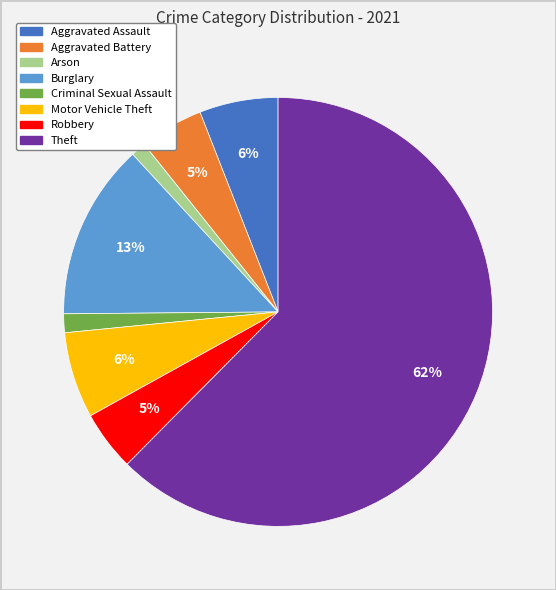

How many slices are in this pie chart?

8